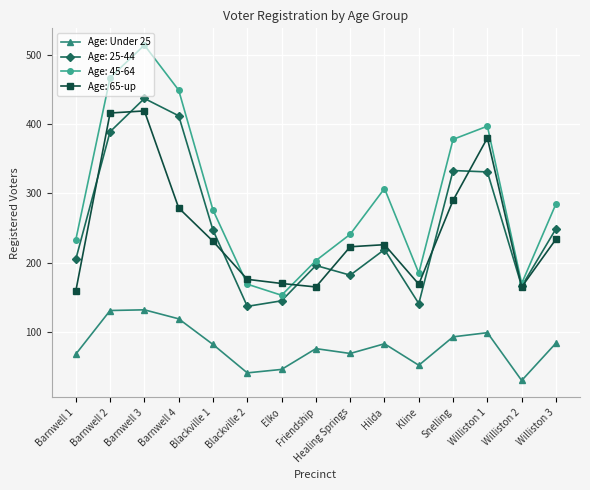

Does the chart have visible grid lines?

Yes